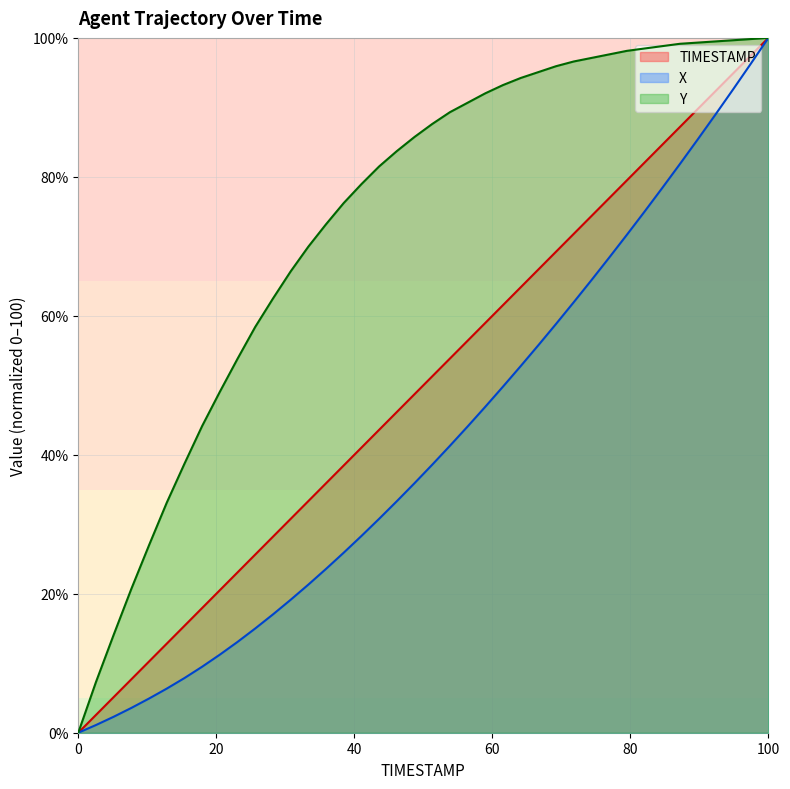

How many positive values does the Y series have?

39